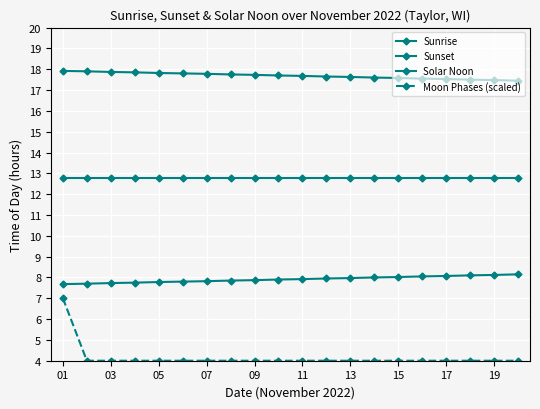

How many data points does each series have?

20